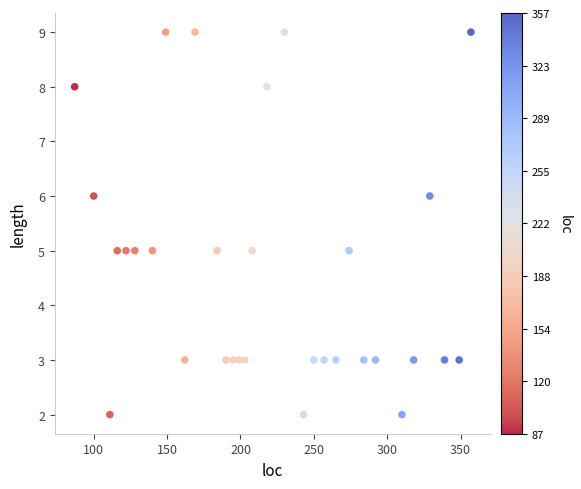

What is the range of Y values (max minus min)?

7